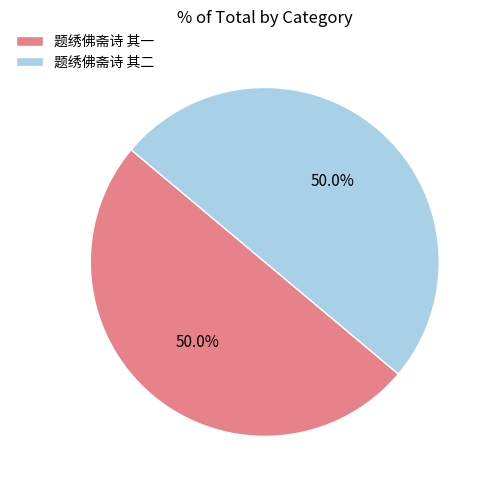

How many segments does this pie chart have?

2